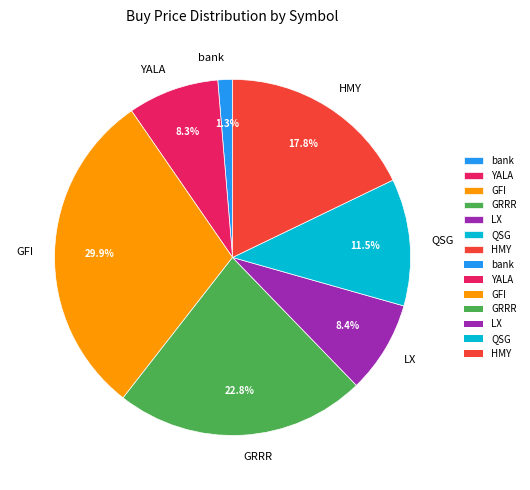

To the nearest percent, what is the difference between the largest and smallest slice percentages?

29%